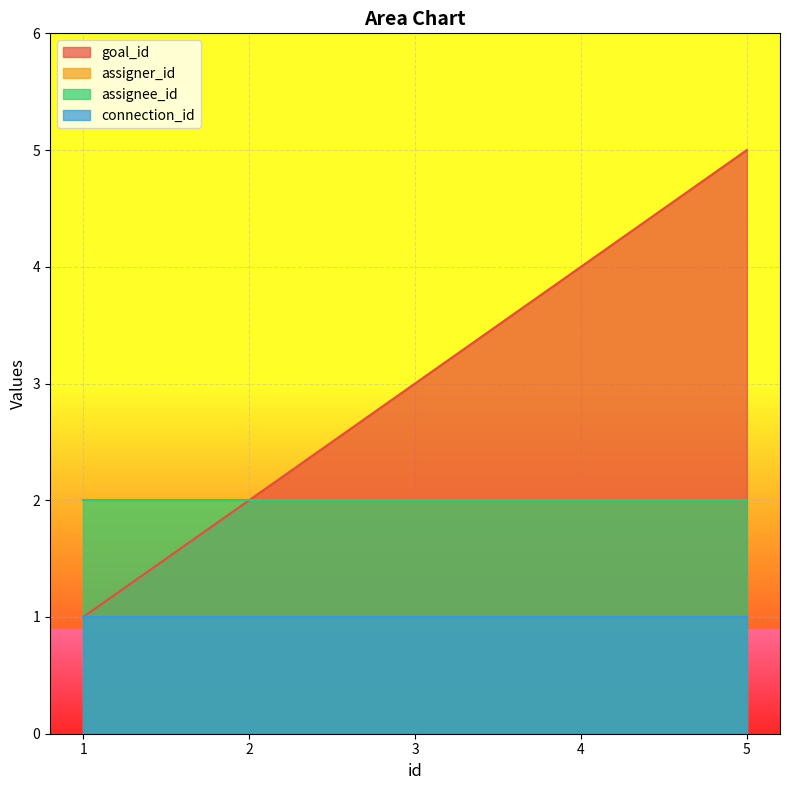

Count the number of categories in the chart.

5